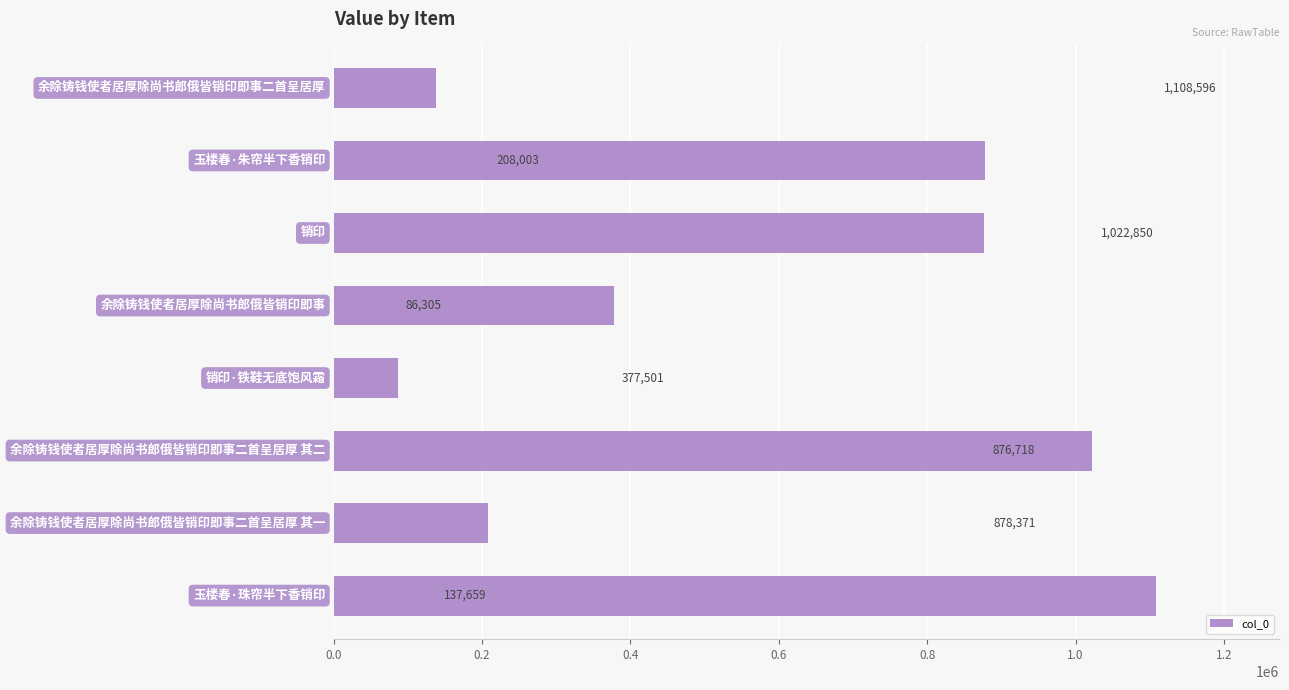

Are the bars horizontal?

Yes